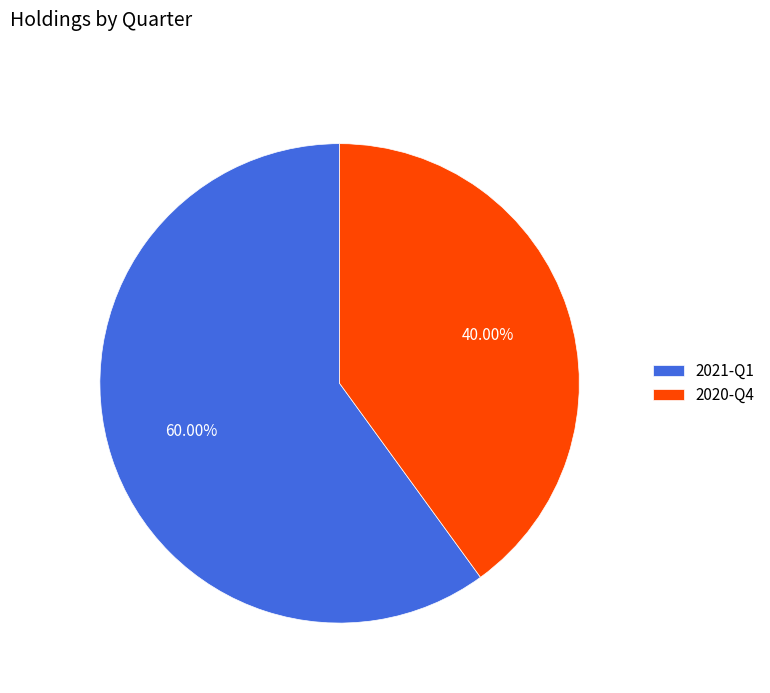

To the nearest percent, what portion does 2021-Q1 represent?

60%